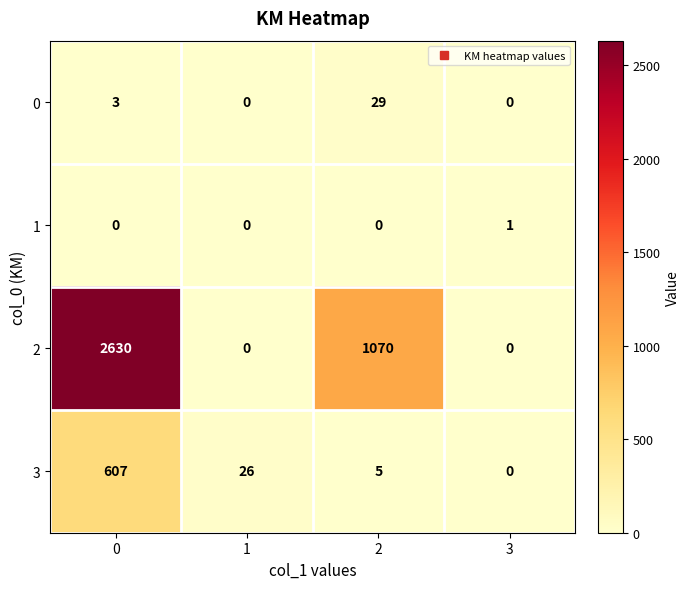

The 2 series shows 0 at 1. True or false?

True